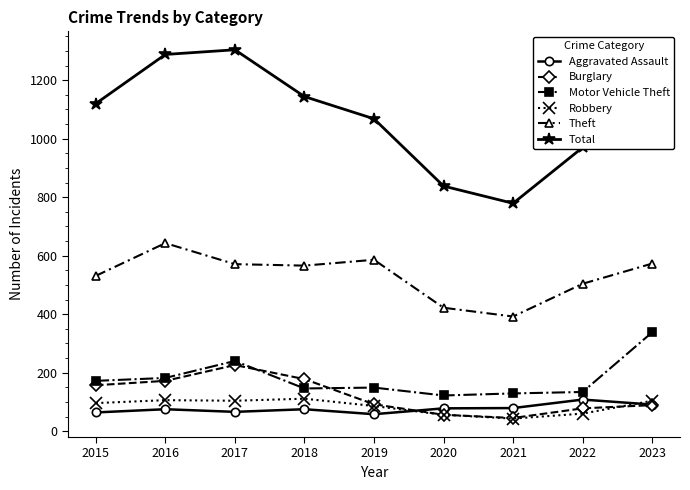

Does the chart have visible grid lines?

No